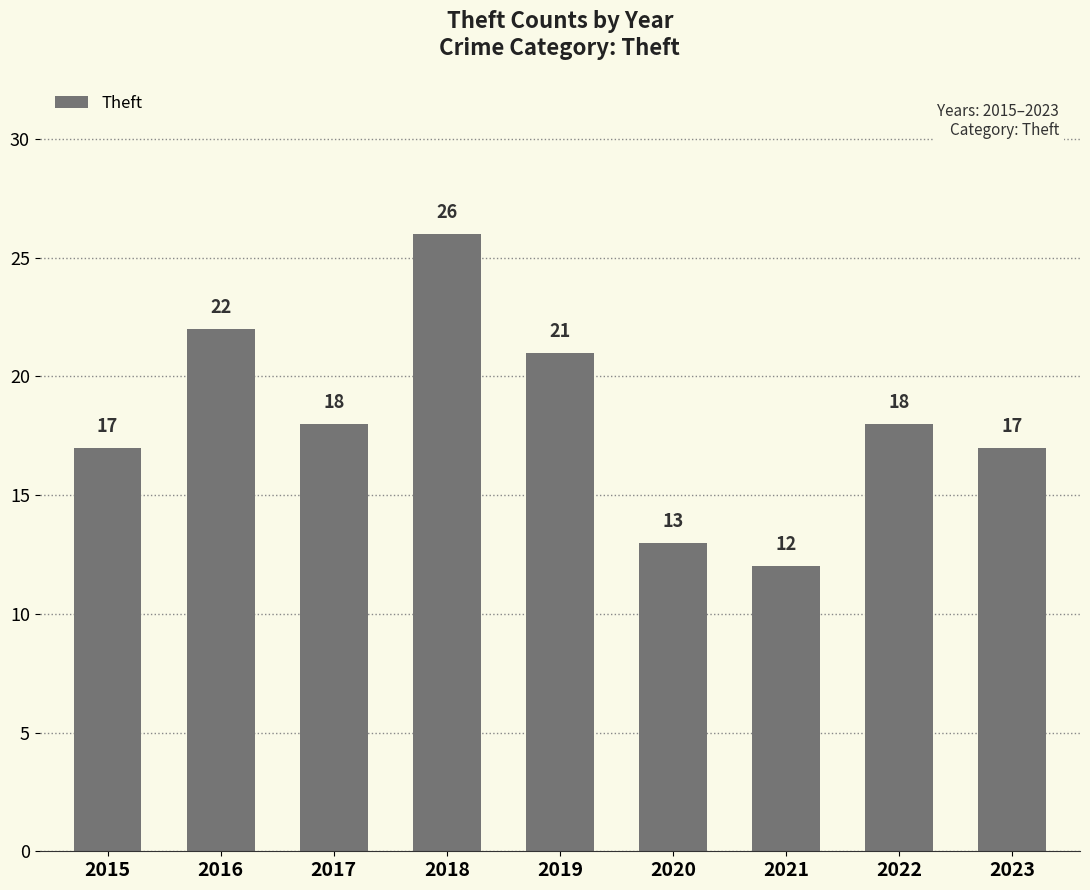

Reading right to left, extract all data points from this chart.

17	18	12	13	21	26	18	22	17